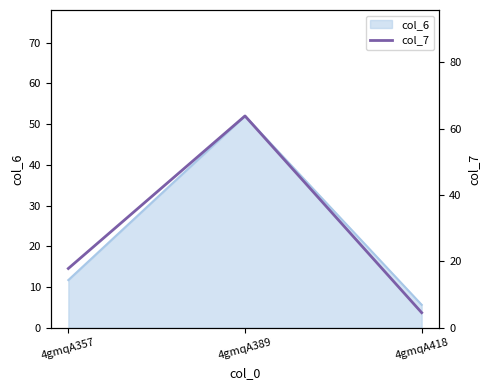

True or false: col_6 has a value of 3.9 at 4gmqA357.

False